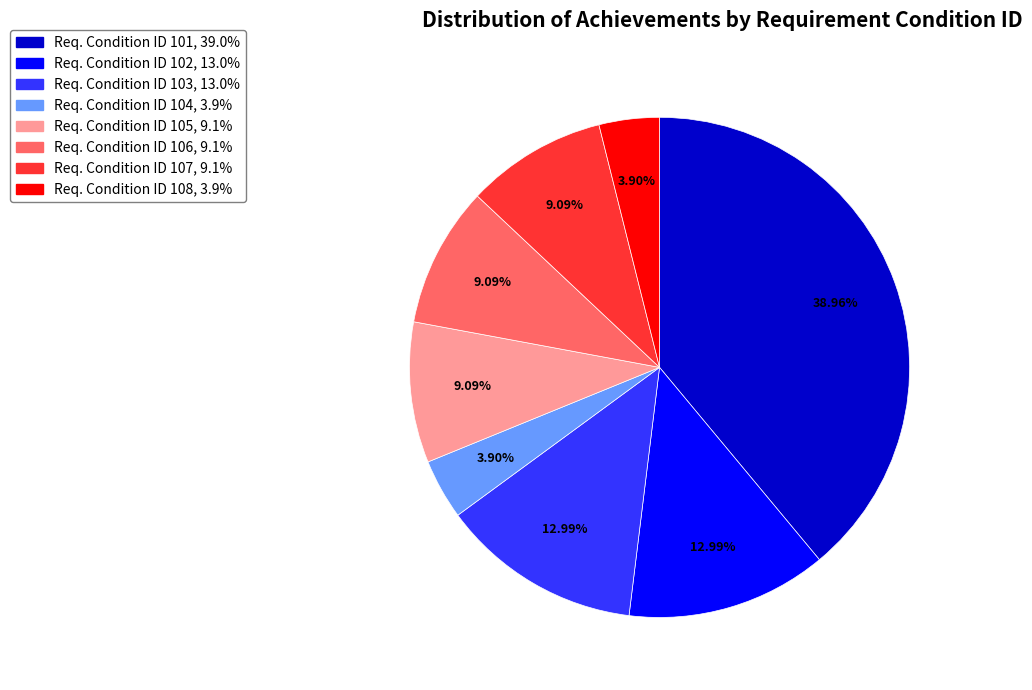

Does any single category account for the majority?

No